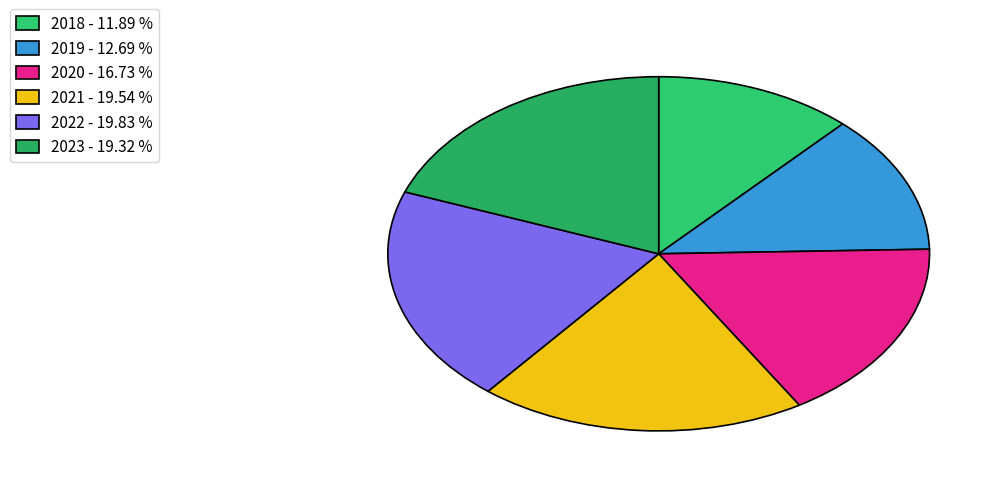

How many slices are in this pie chart?

6